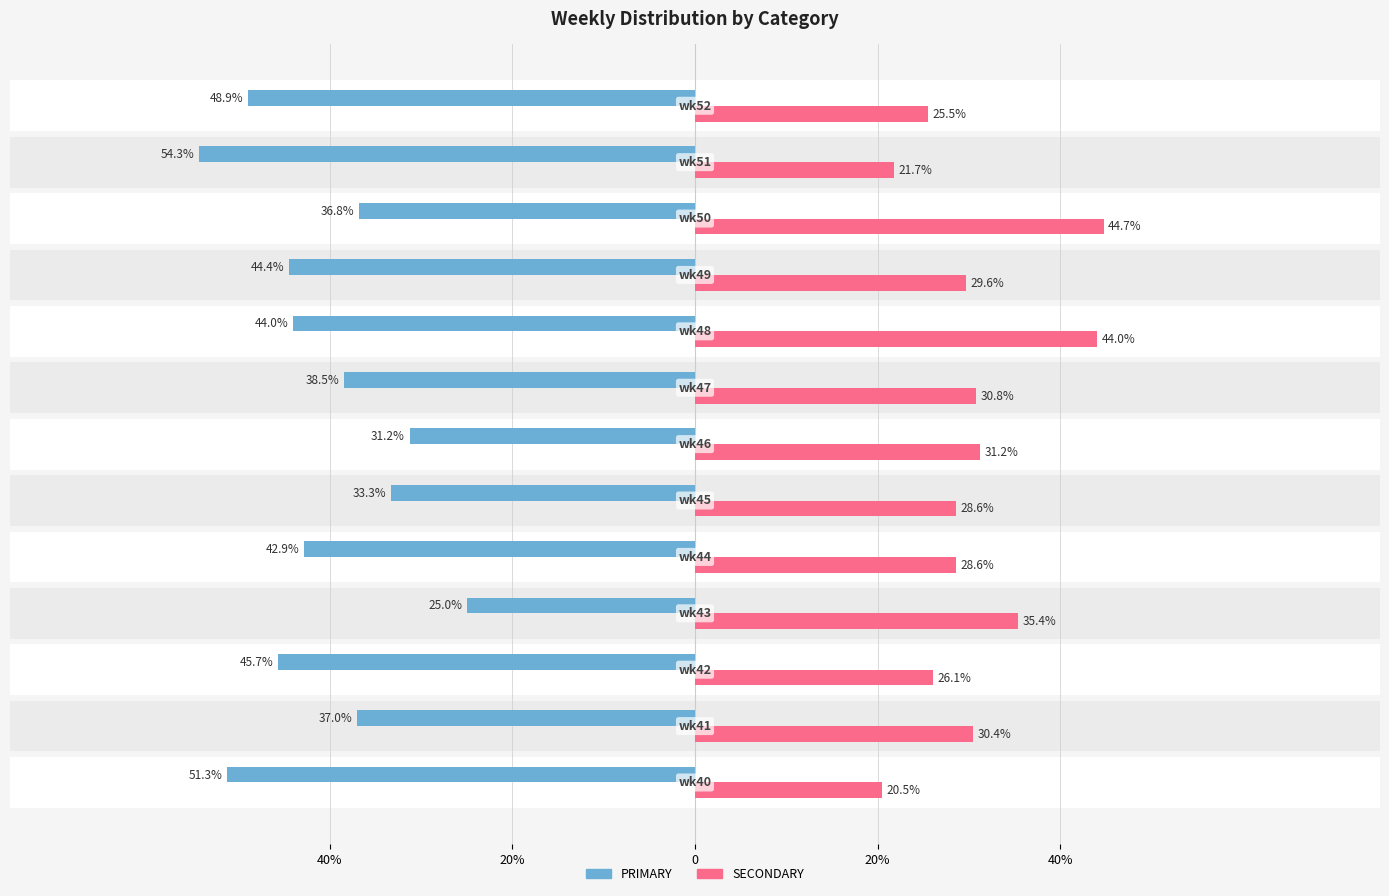

What is the difference between the highest and lowest values at 40%?

71.8